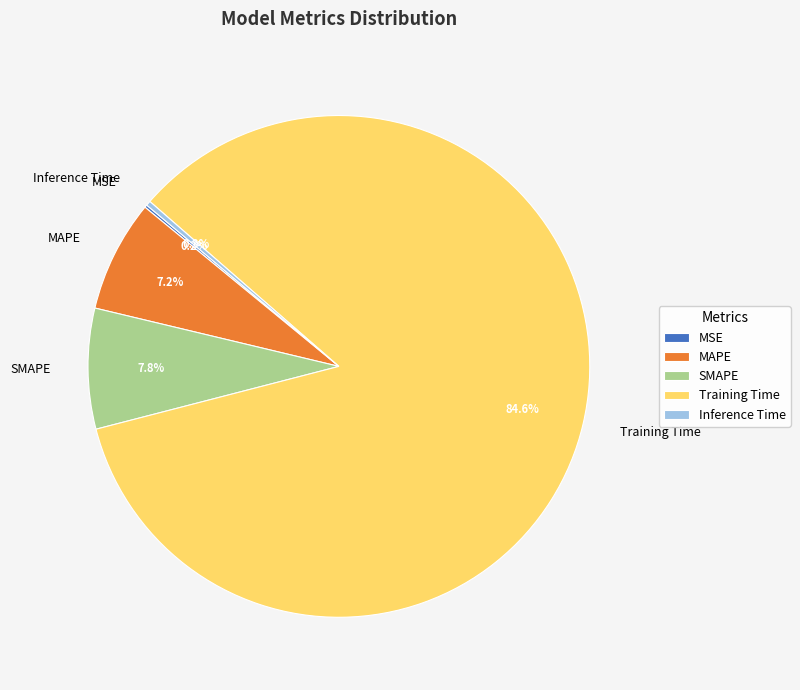

Is it true that Inference Time is 10% of the pie?

False